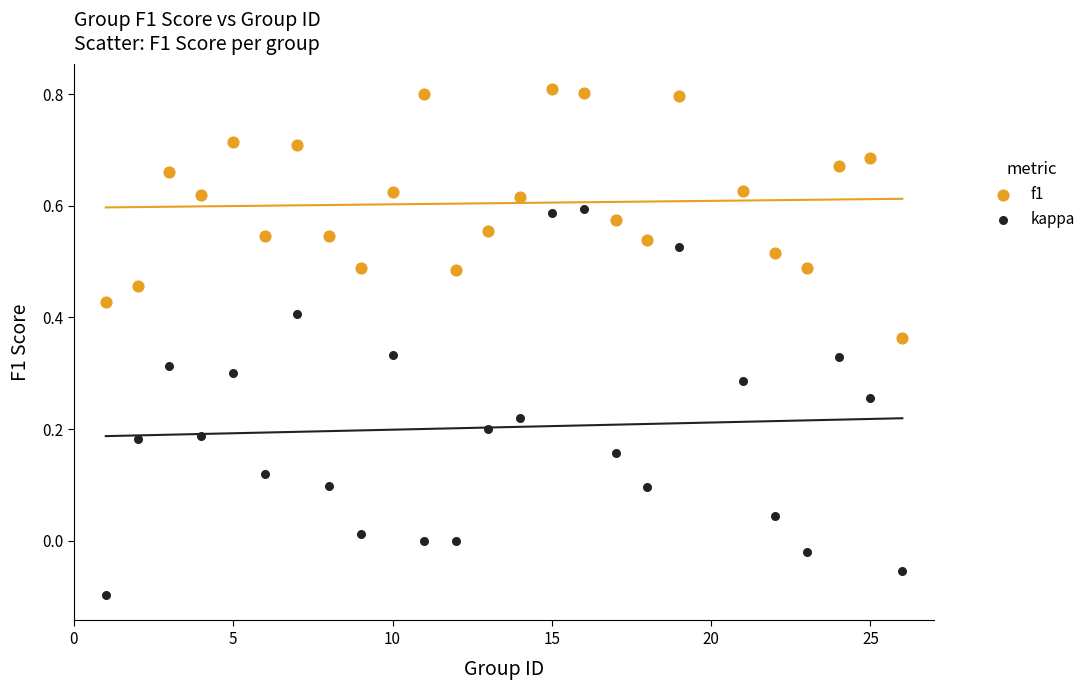

Across all data points, what is the range of Y values (max minus min)?

0.9